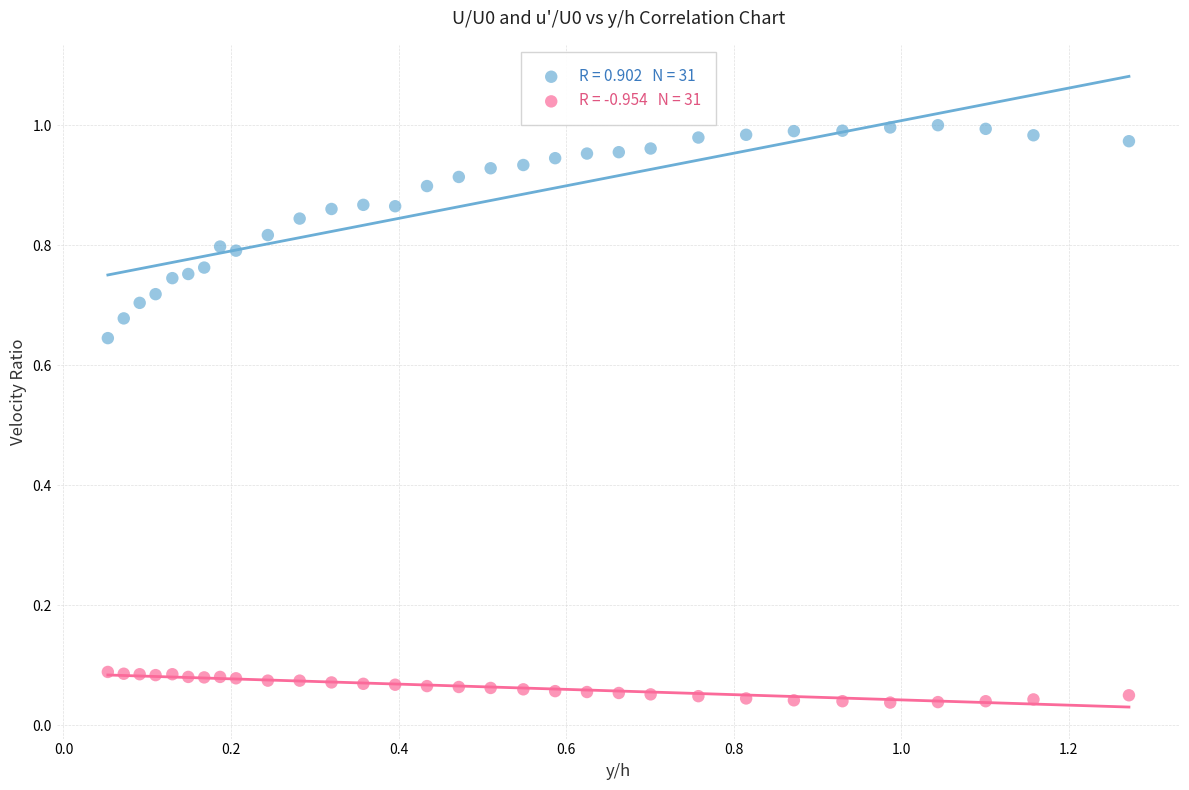

Across all data points, what is the range of X values (max minus min)?

1.2